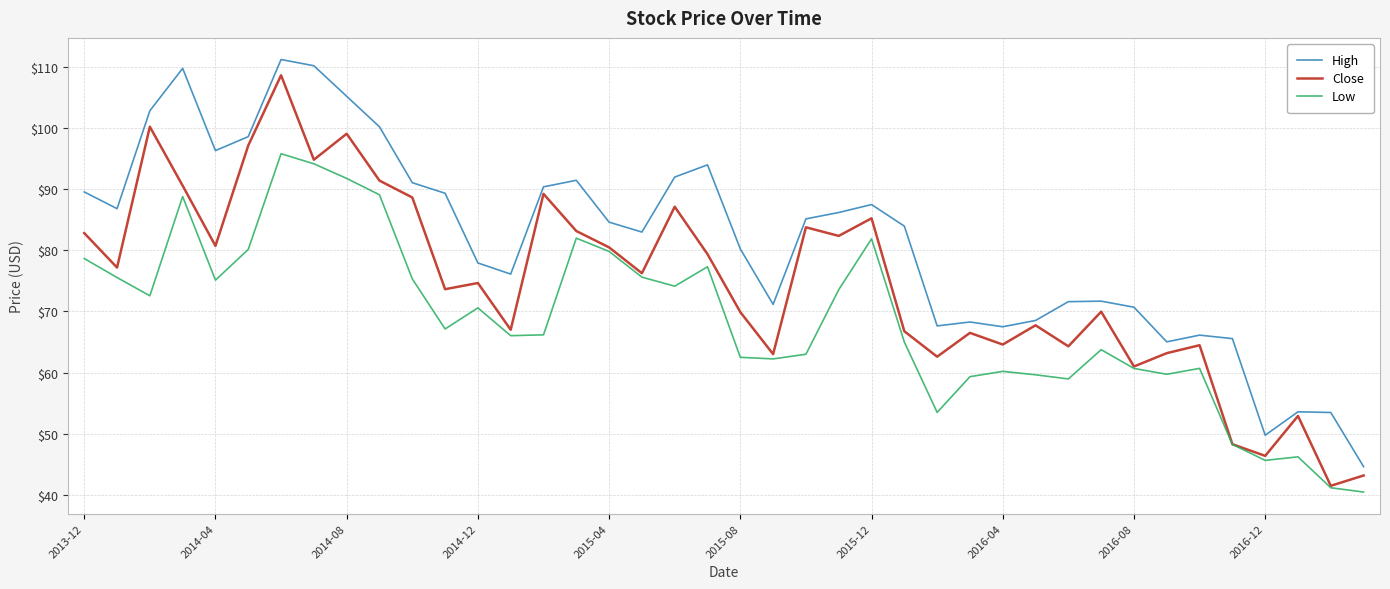

True or false: Low and High intersect in this chart.

False